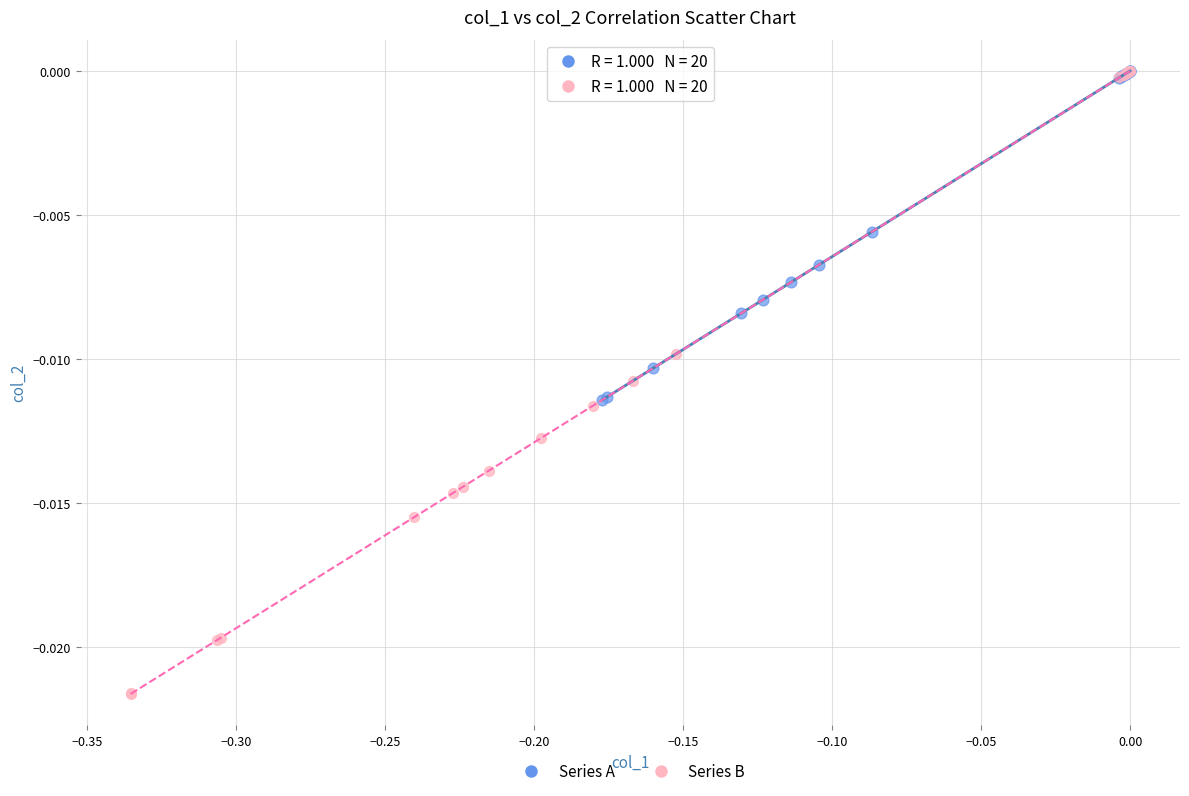

Which series has the widest spread of Y values?

Series B